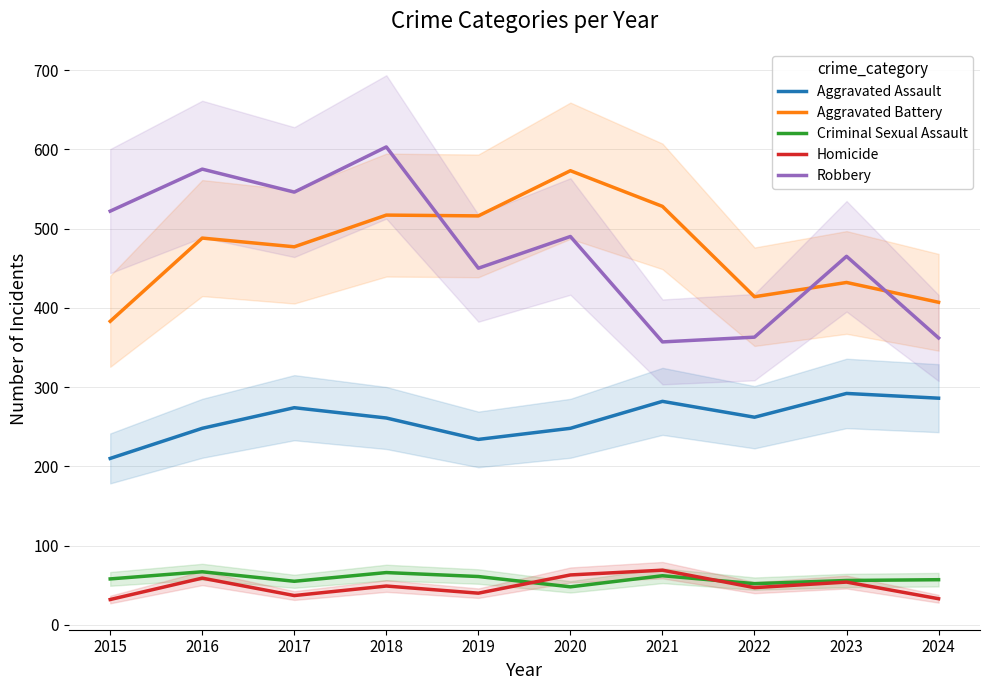

At how many categories does at least one series exceed 392?

10